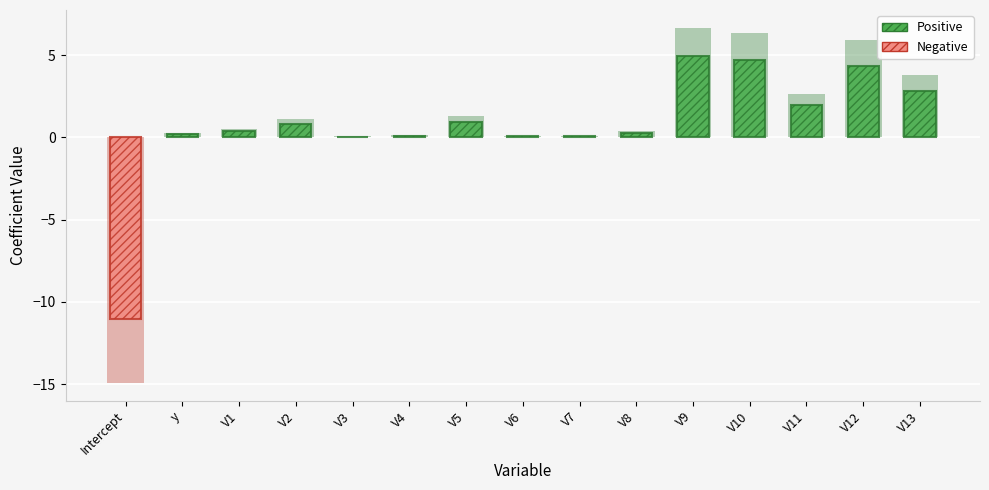

The chart shows a value of 0.9 at V13. True or false?

False